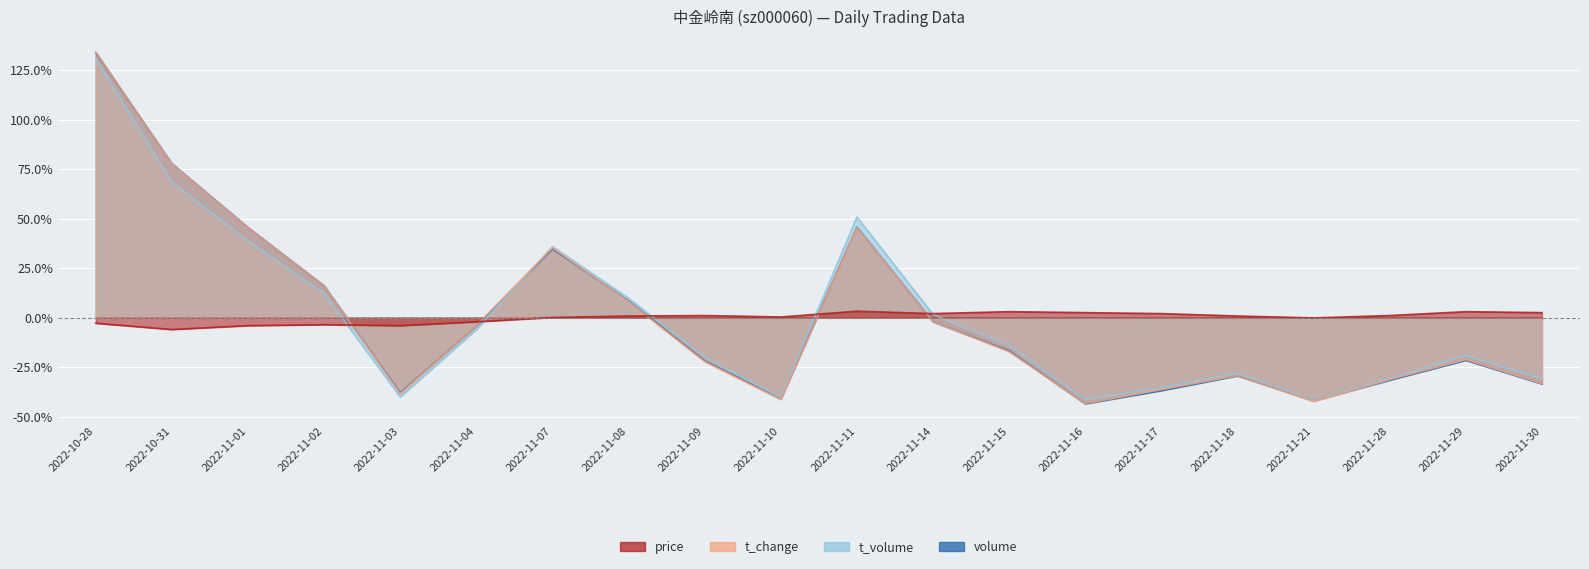

What is the approximate value of t_volume at 2022-10-31?

68.5